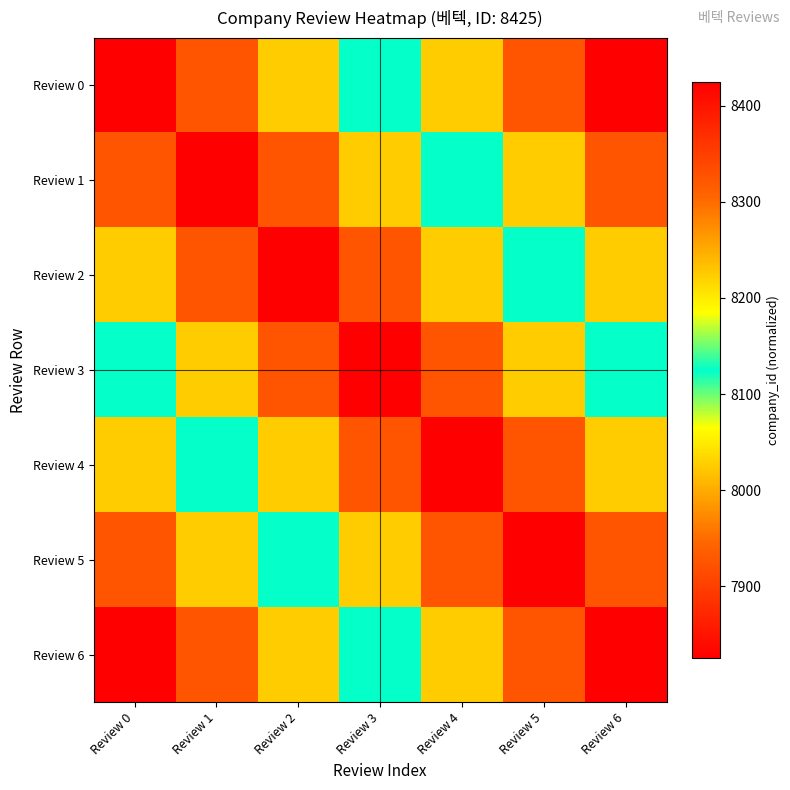

Which category has the lowest value across all series?

Review 6